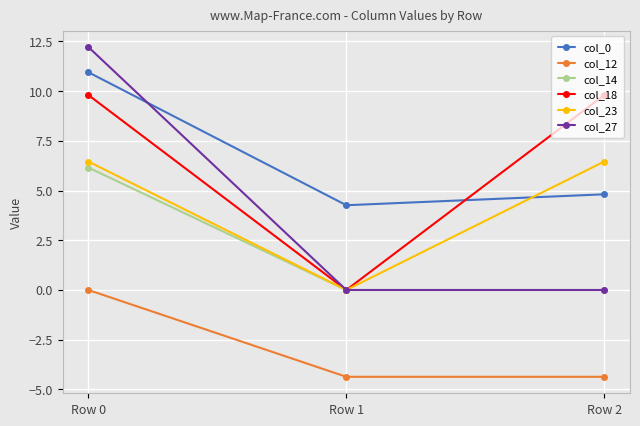

What is the difference between the maximum and minimum values in the col_18 series?

9.8